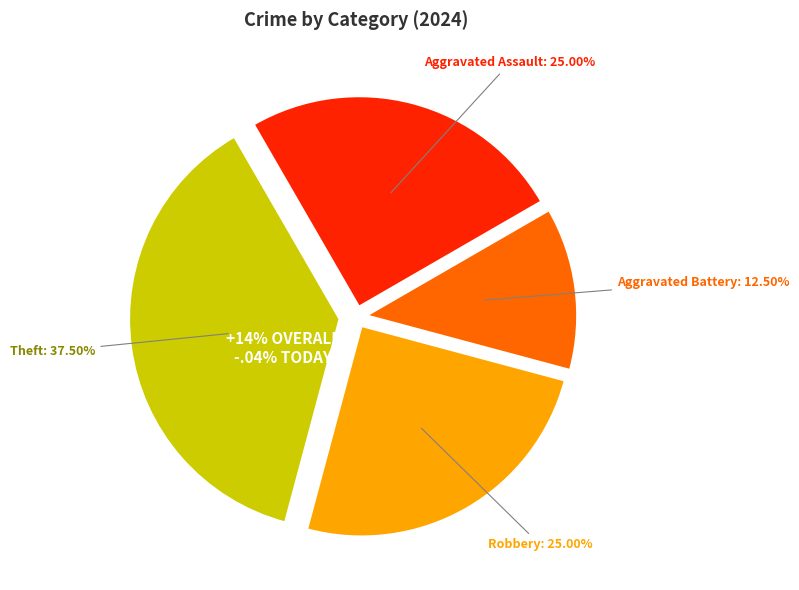

How many slices are in this pie chart?

4